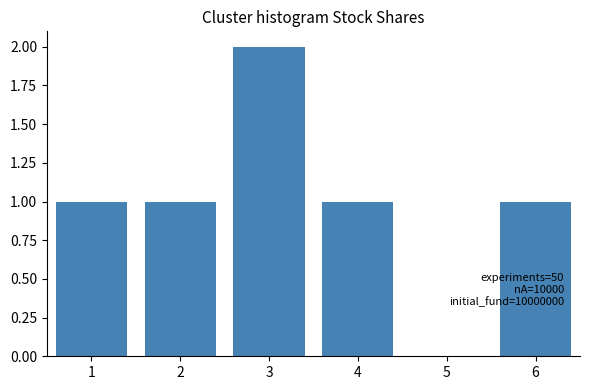

Reading right to left, transcribe all the data shown in this chart.

6=1	5=0	4=1	3=2	2=1	1=1